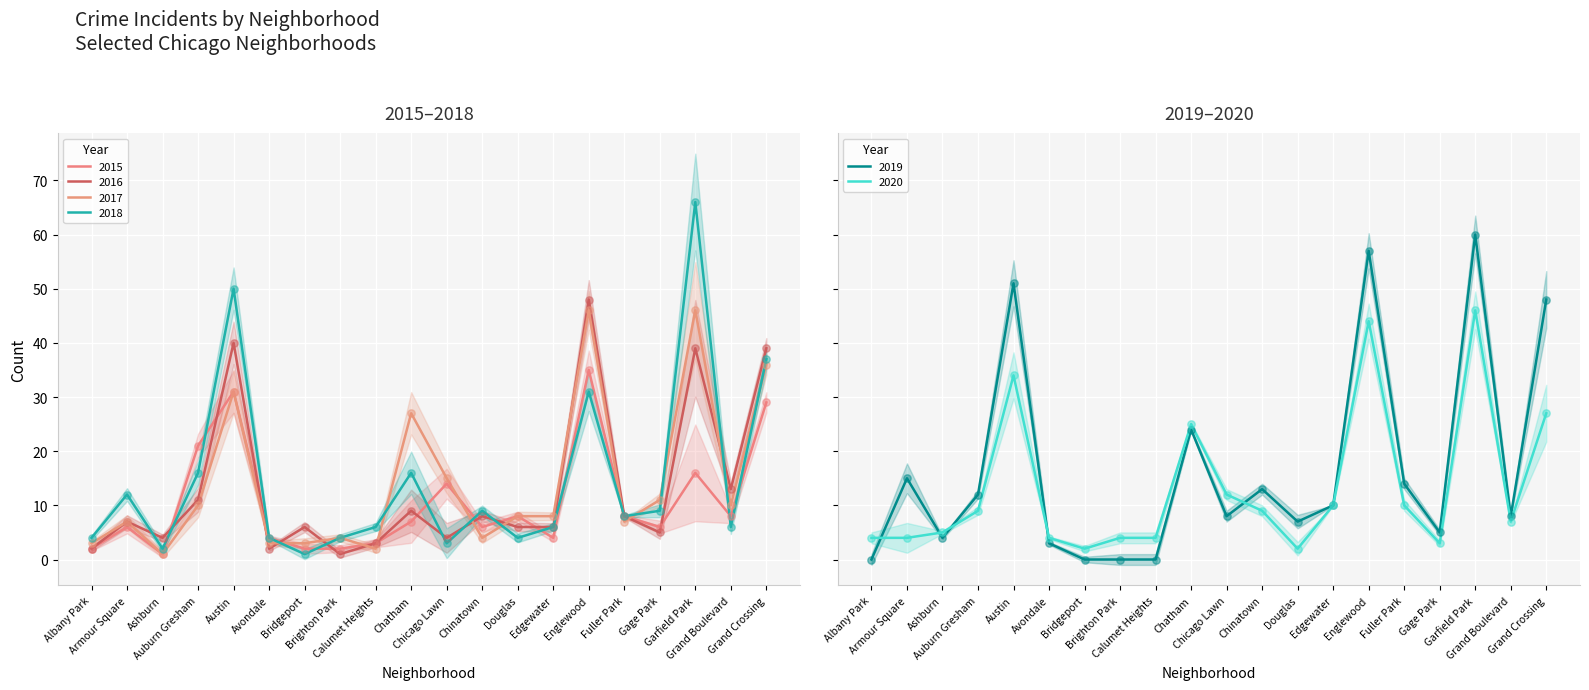

At how many categories does at least one series exceed 57?

1